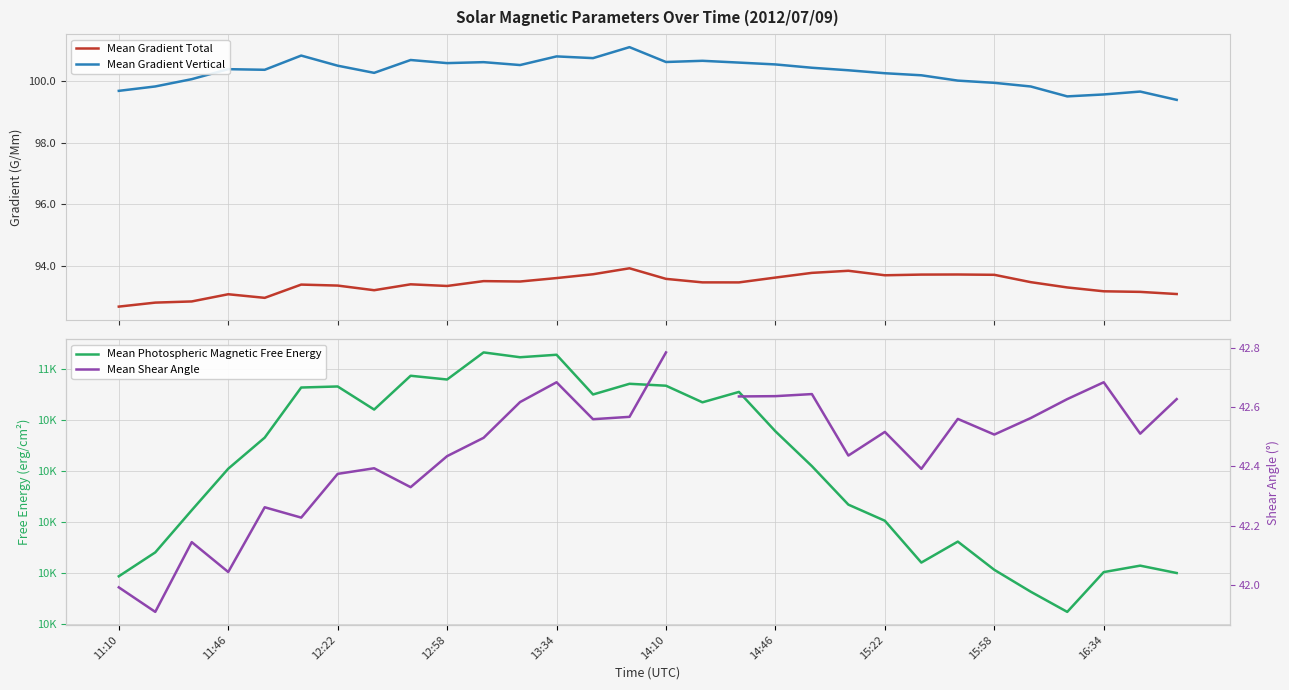

True or false: Mean Gradient Total and Mean Gradient Vertical intersect in this chart.

False